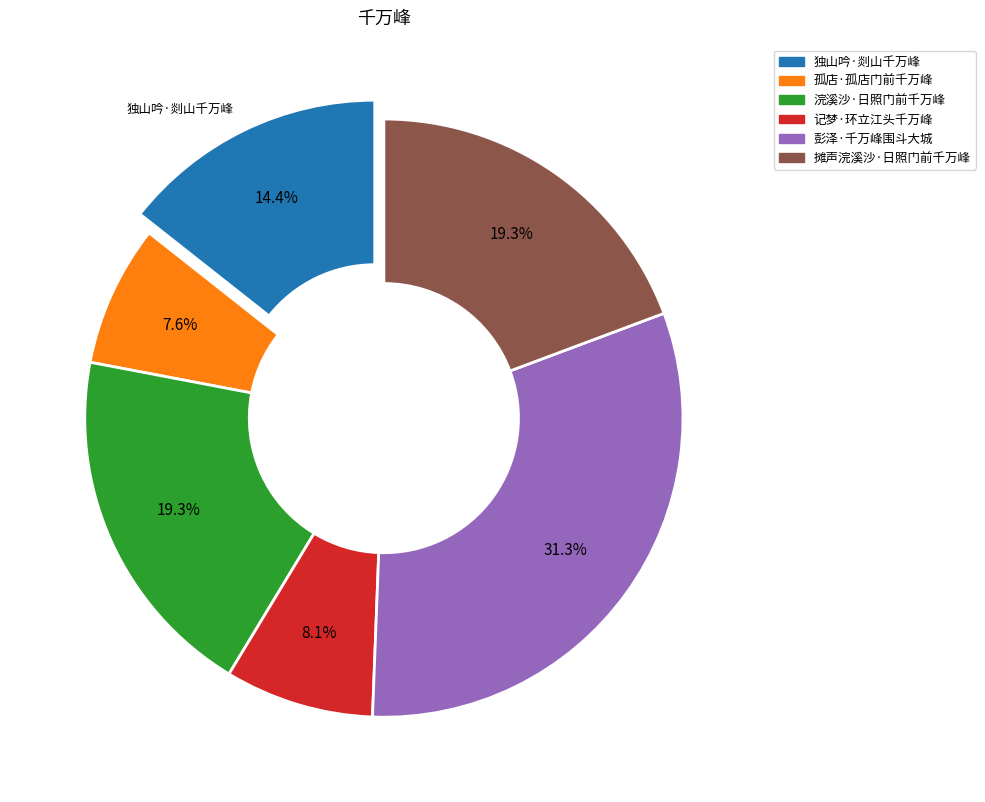

What percentage do 孤店·孤店门前千万峰 and 彭泽·千万峰围斗大城 together represent?

38.9%